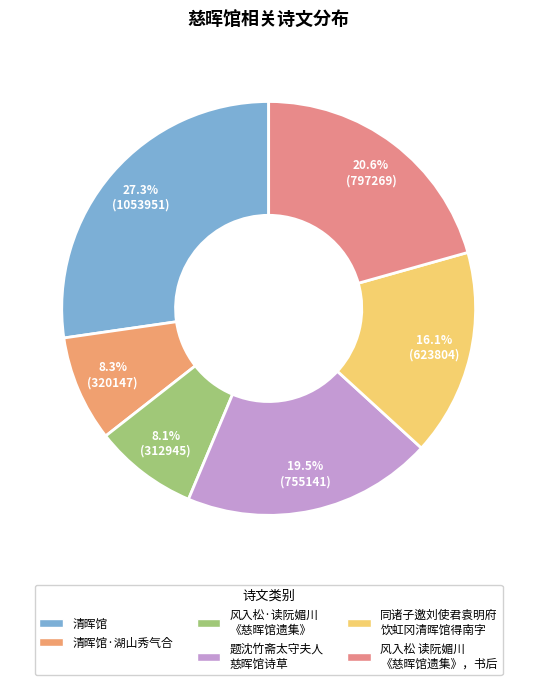

To the nearest percent, what portion does 清晖馆·湖山秀气合 represent?

8%